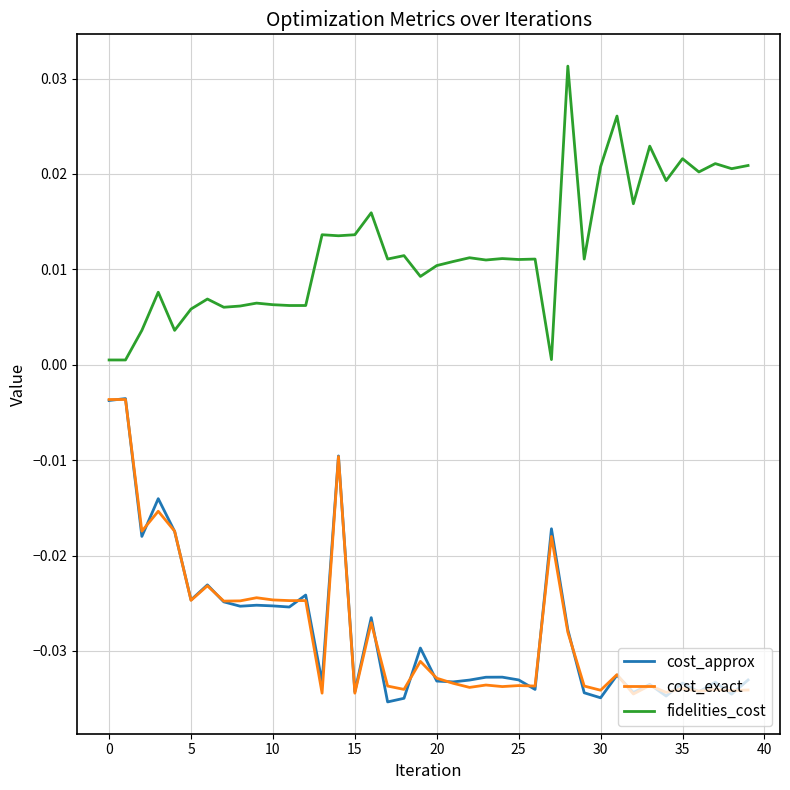

True or false: cost_exact and fidelities_cost cross at least once.

False